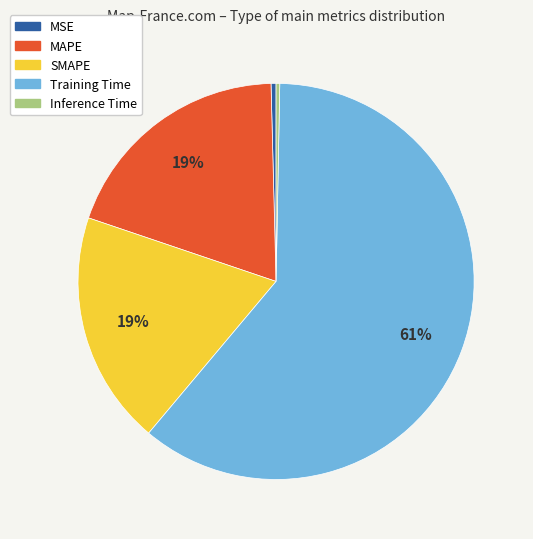

Do Inference Time and Training Time together represent more than half of the pie?

Yes